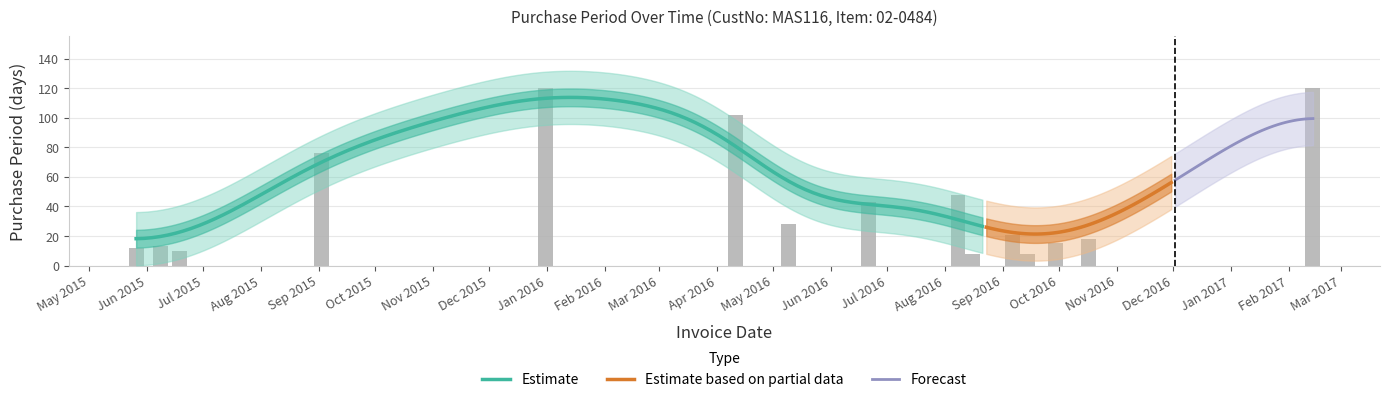

Rank the categories by value from highest to lowest.

2015-12-31, 2017-02-14, 2016-04-11, 2015-09-02, 2016-08-08, 2016-06-21, 2016-05-09, 2016-09-06, 2016-10-17, 2016-09-29, 2015-06-08, 2015-05-26, 2015-06-18, 2016-08-16, 2016-09-14